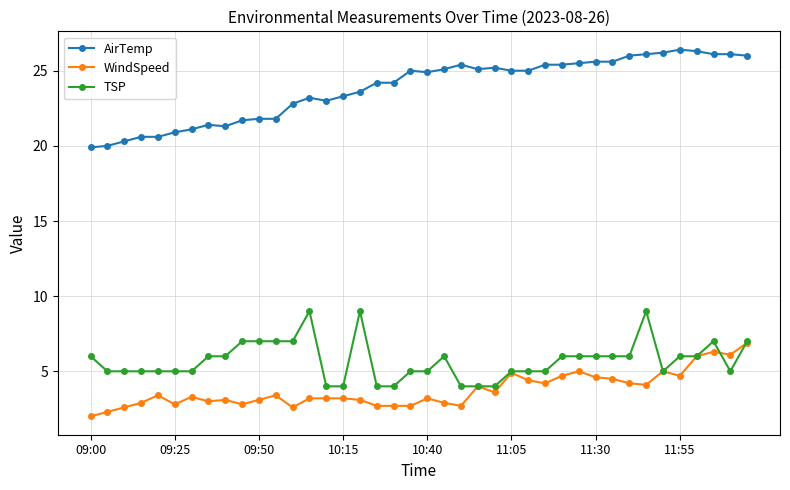

What is the greatest value displayed?

26.4